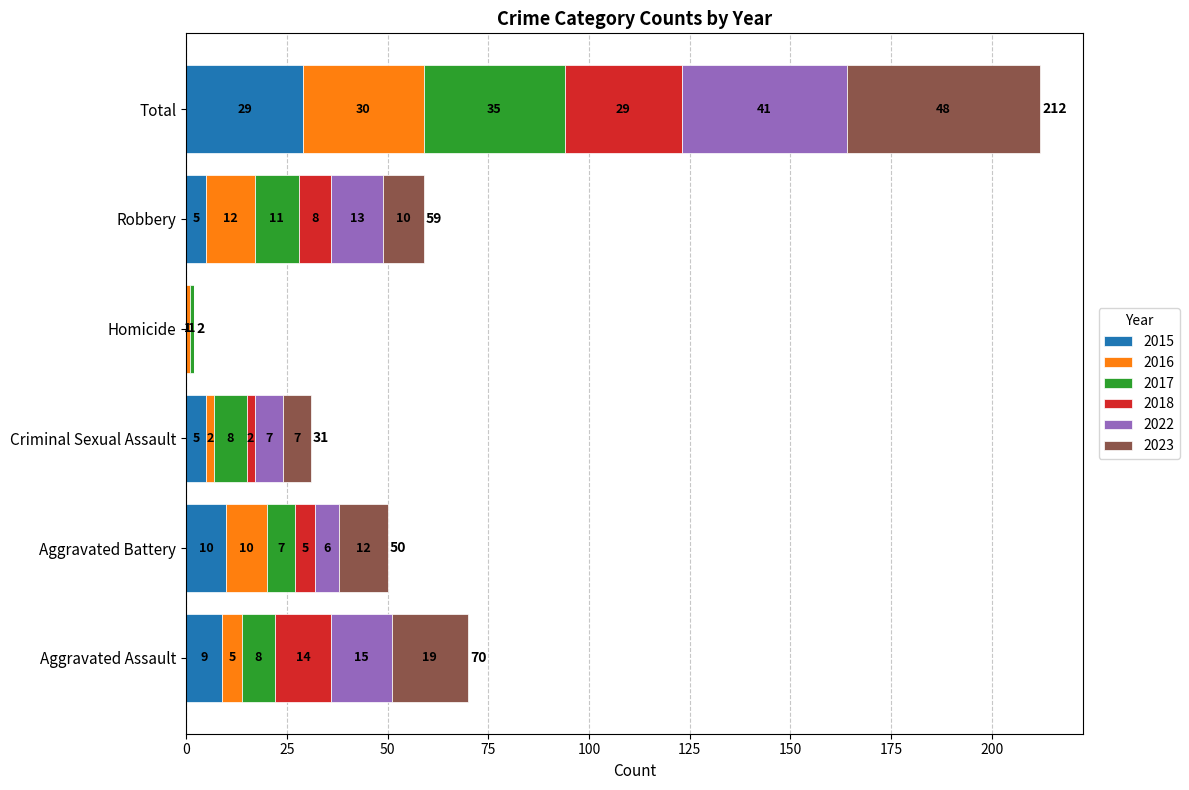

What is the total value across all series at Criminal Sexual Assault?

31